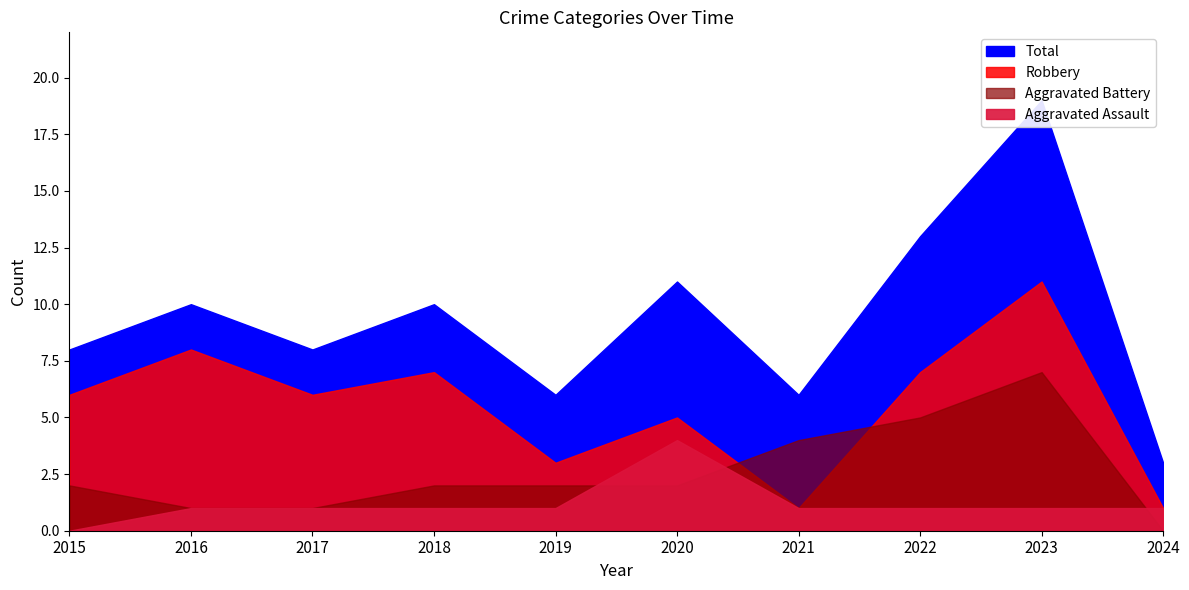

Where does the Aggravated Battery series first go above 2?

2021